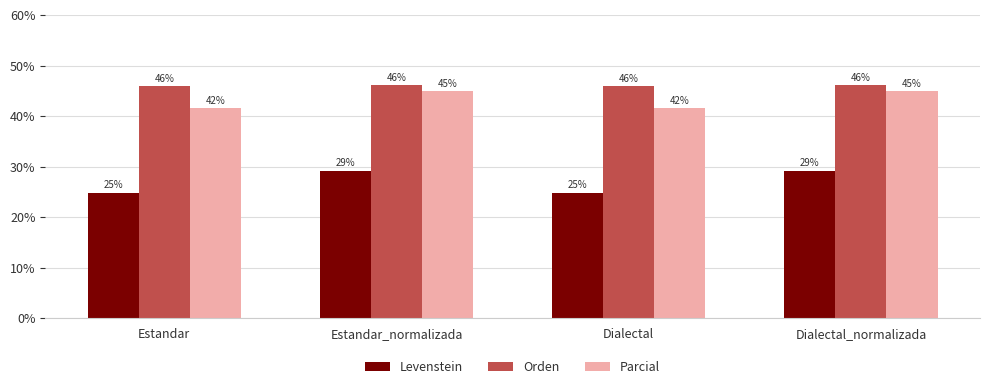

True or false: Levenstein has a value of 14.9 at Dialectal.

False